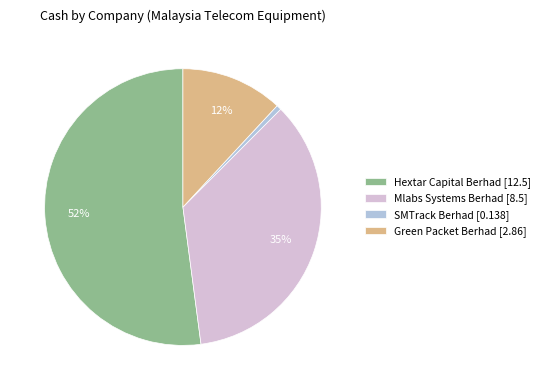

To the nearest percent, what is the difference between the Hextar Capital Berhad [12.5] and Mlabs Systems Berhad [8.5] slice percentages?

17%